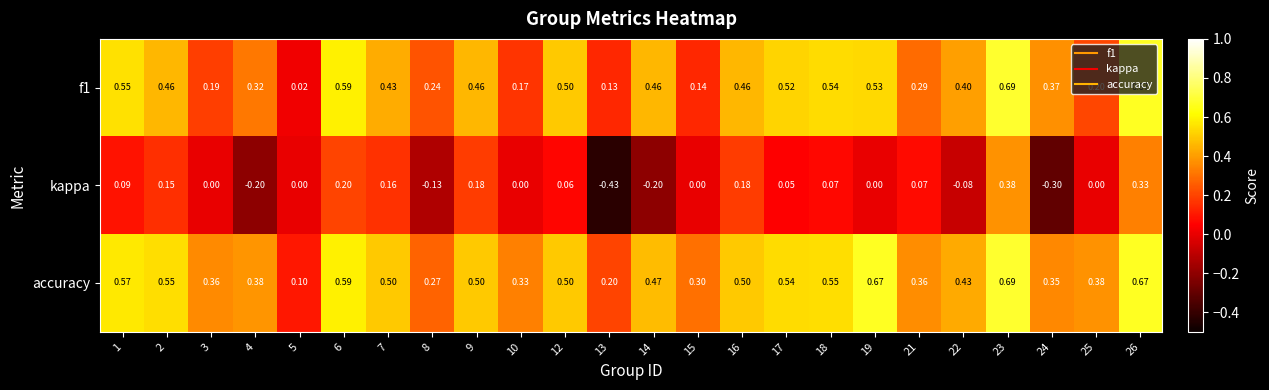

Is the value of kappa at 6 greater than the value of f1 at 7?

No